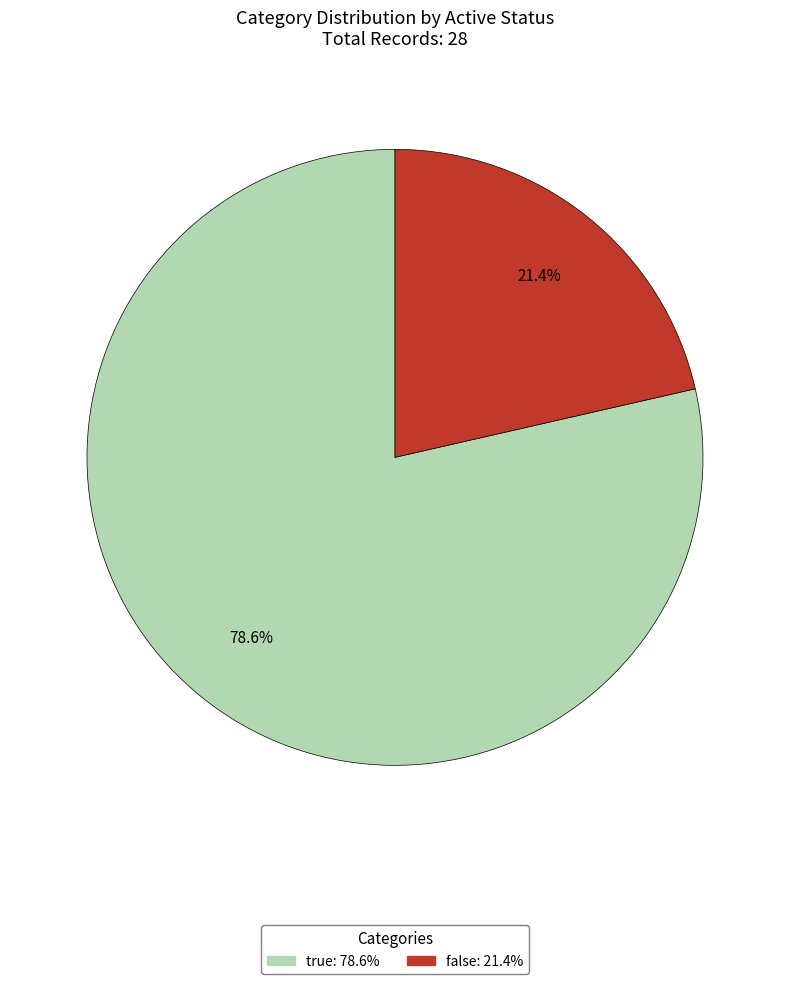

How many segments does this pie chart have?

2